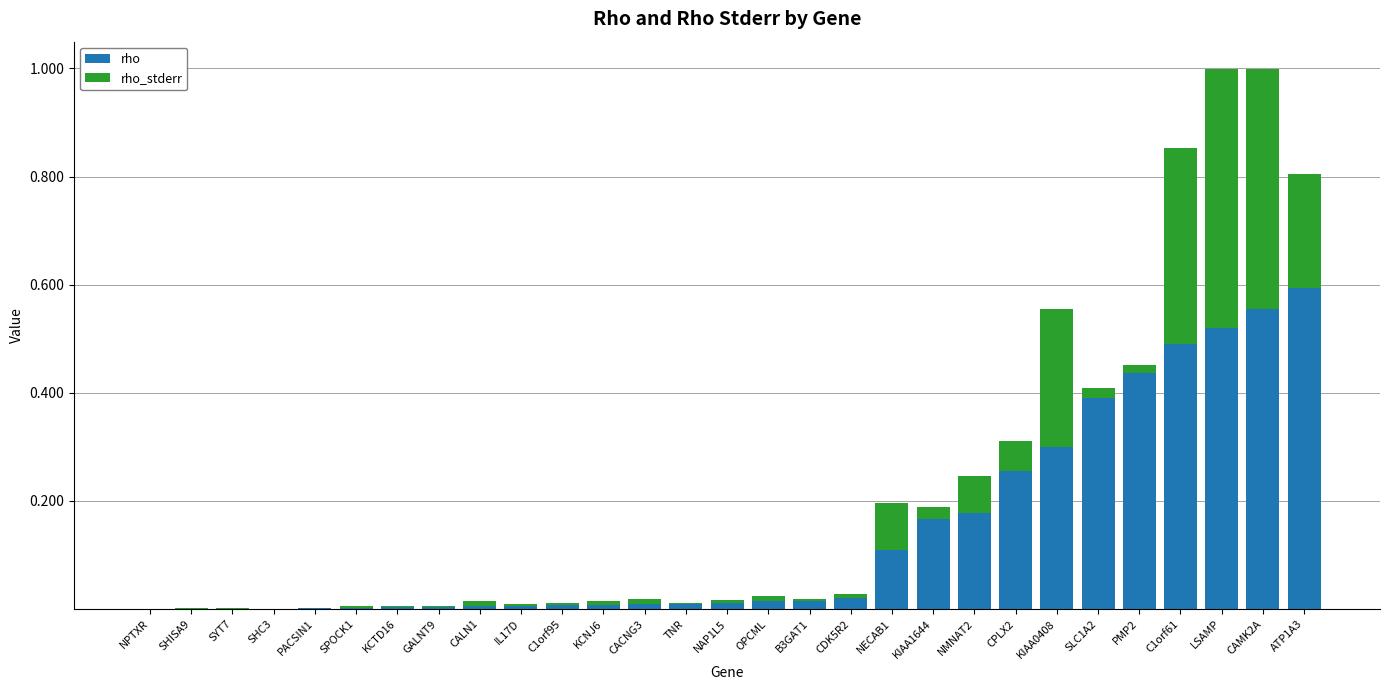

What is the total value across all series at ATP1A3?

0.8